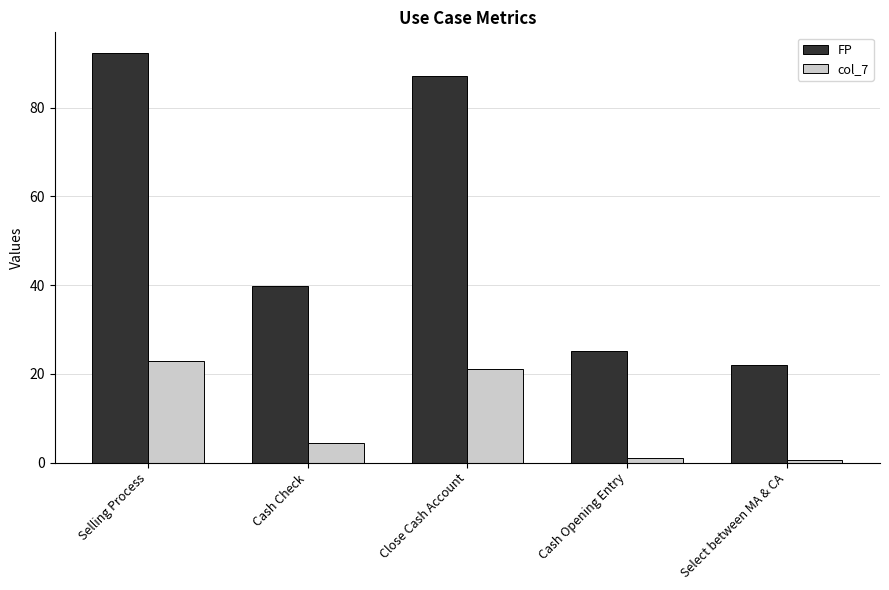

What is the highest value of the col_7 series?

23.0